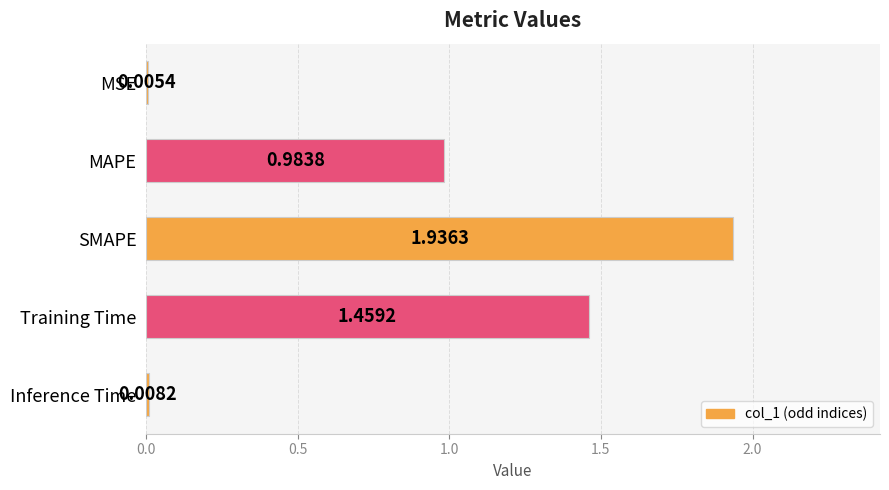

At which category does the chart reach its peak across all series?

SMAPE